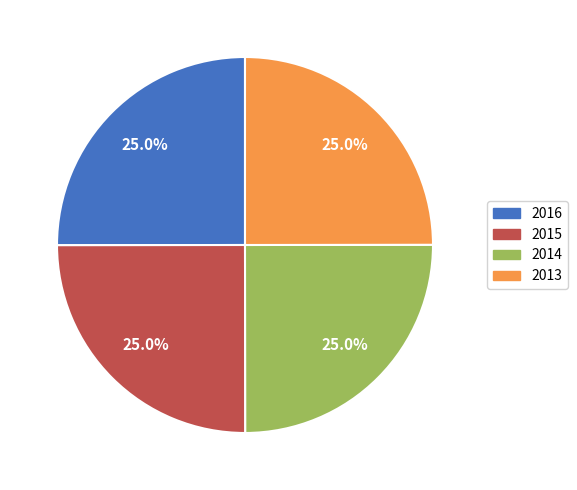

To the nearest percent, what percentage of the pie is 2013?

25%